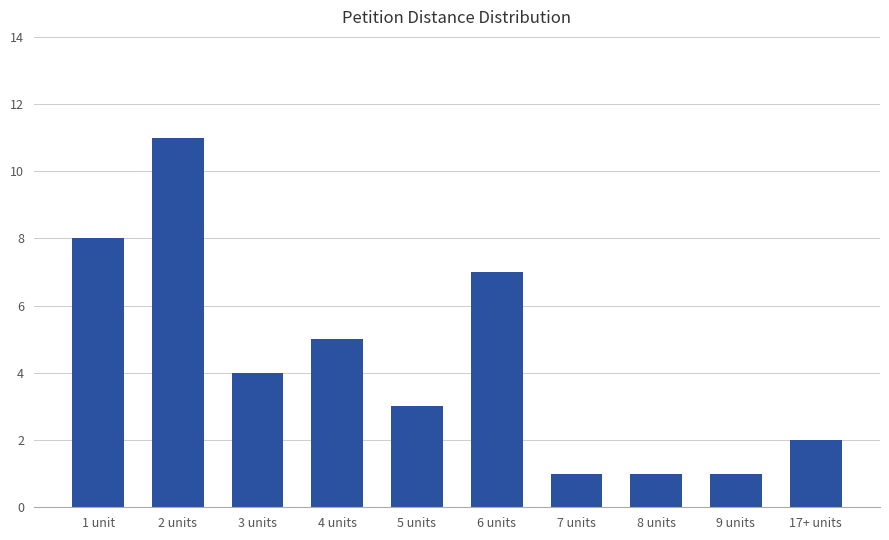

What is the difference between the maximum and minimum values?

10